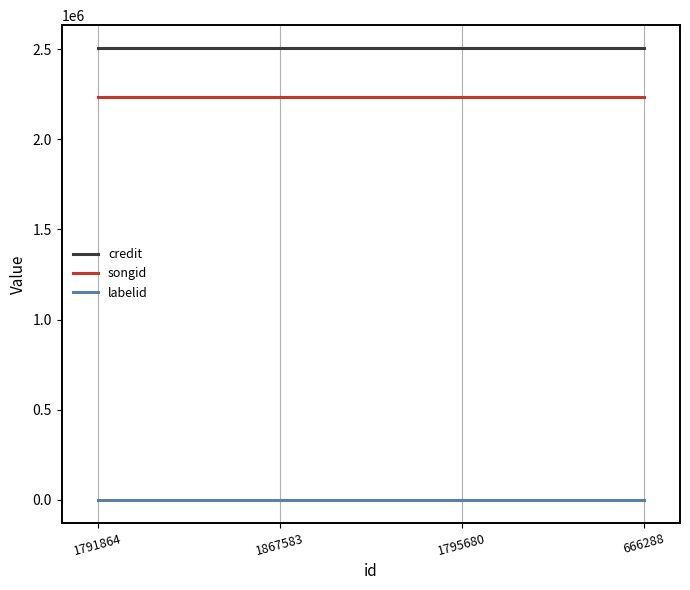

What are all the series names shown in the legend?

credit, songid, labelid